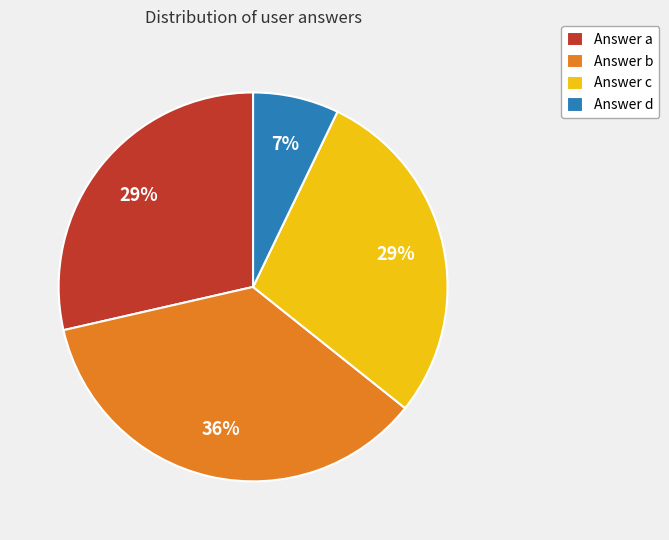

Is it true that Answer a is 43% of the pie?

False